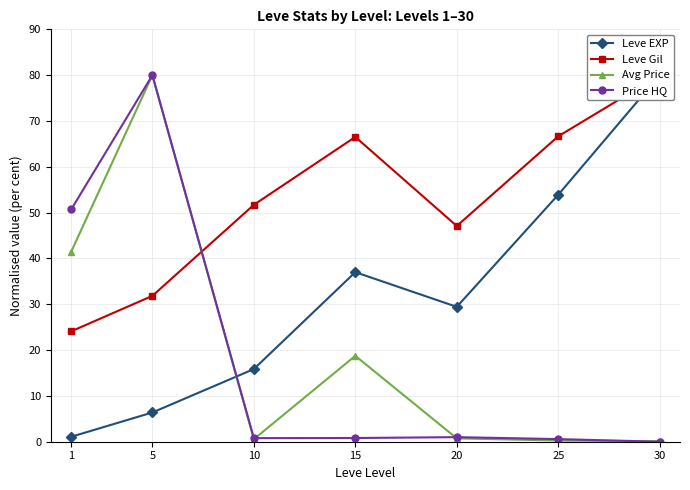

What is the difference between the second highest and minimum values in the Leve EXP series?

52.8